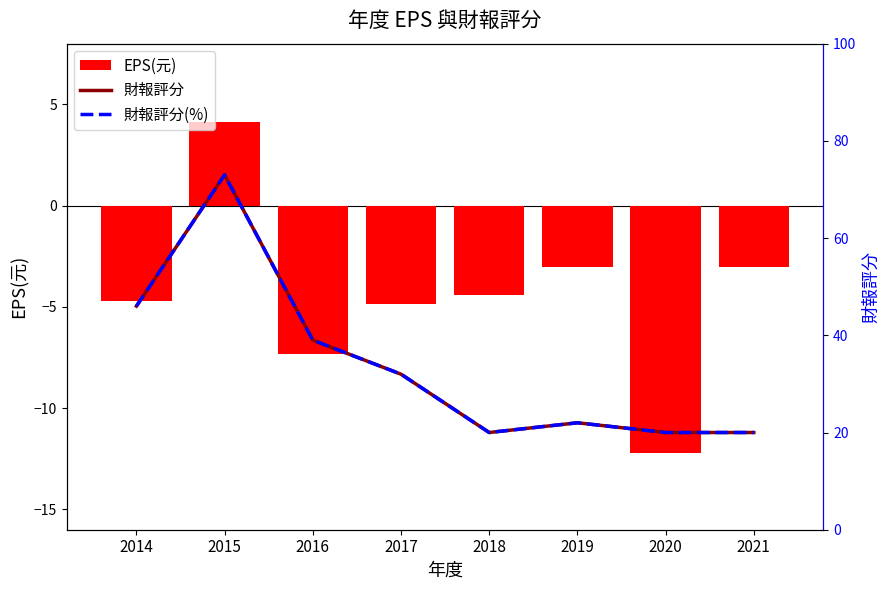

Between 2014 and 2016, which is larger?

2014